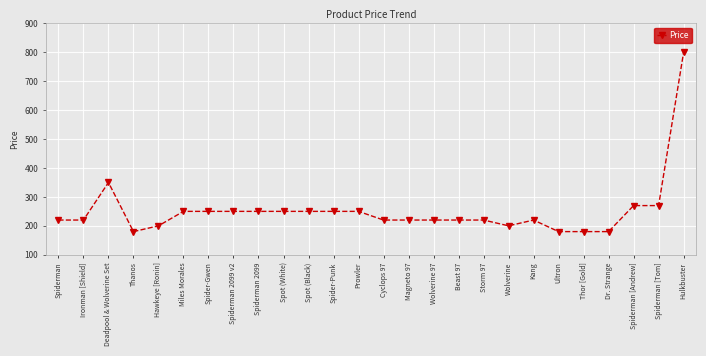

True or false: the data shows 350 at Deadpool & Wolverine Set.

True